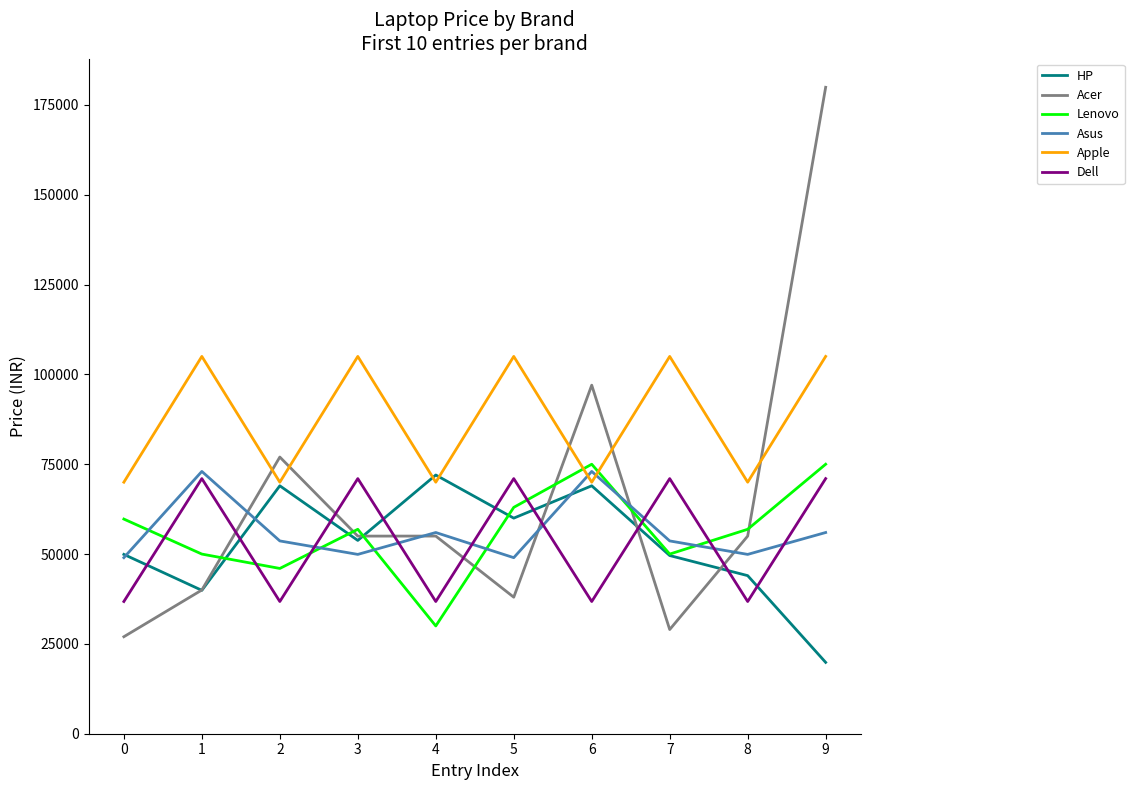

Does the chart have visible grid lines?

No